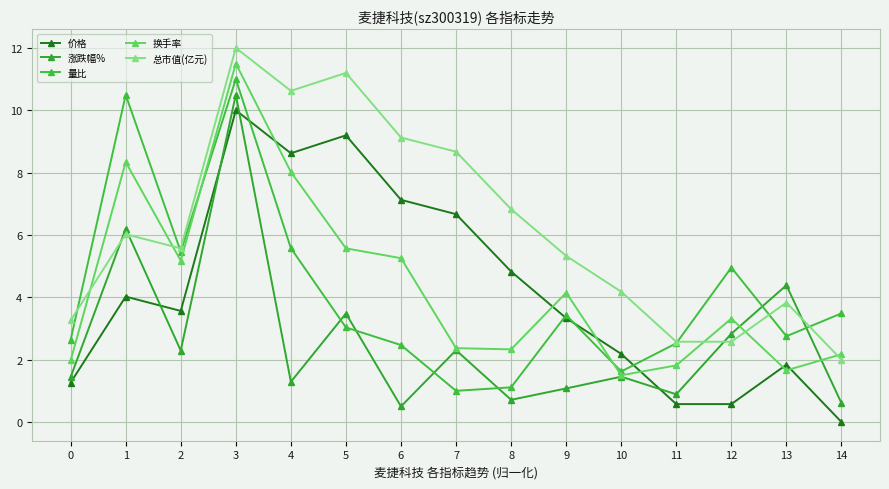

True or false: 总市值(亿元) and 量比 intersect in this chart.

True